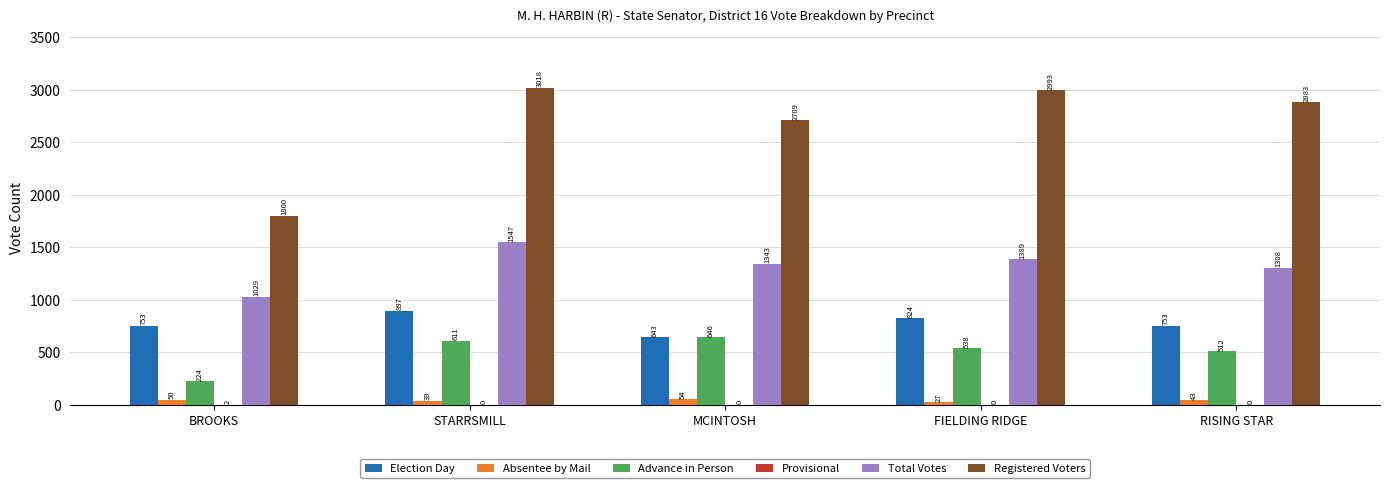

Read the Absentee by Mail value at FIELDING RIDGE.

27